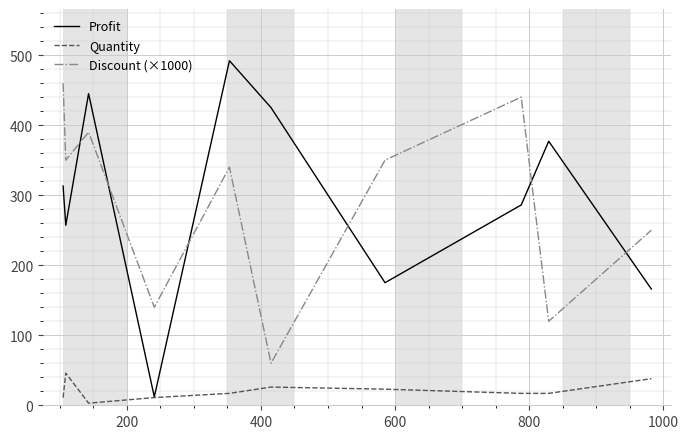

Rank the series by their maximum value, from highest to lowest.

Profit, Discount (×1000), Quantity